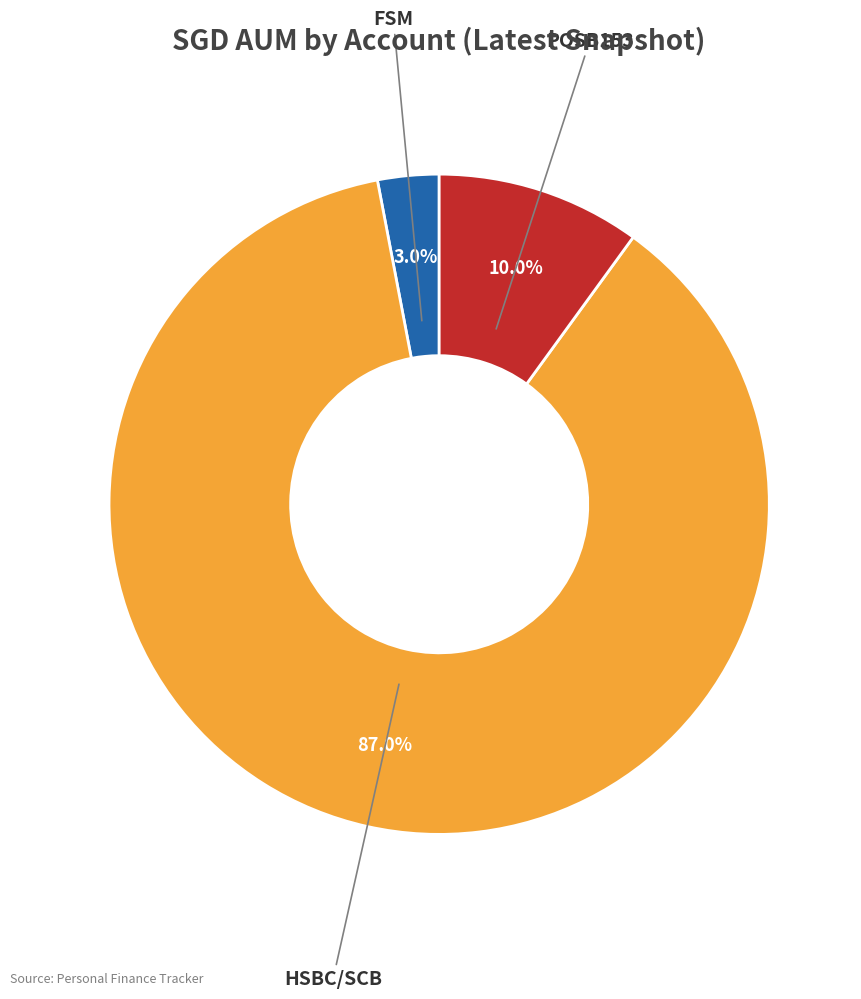

Does HSBC/SCB represent more than half of the total?

Yes